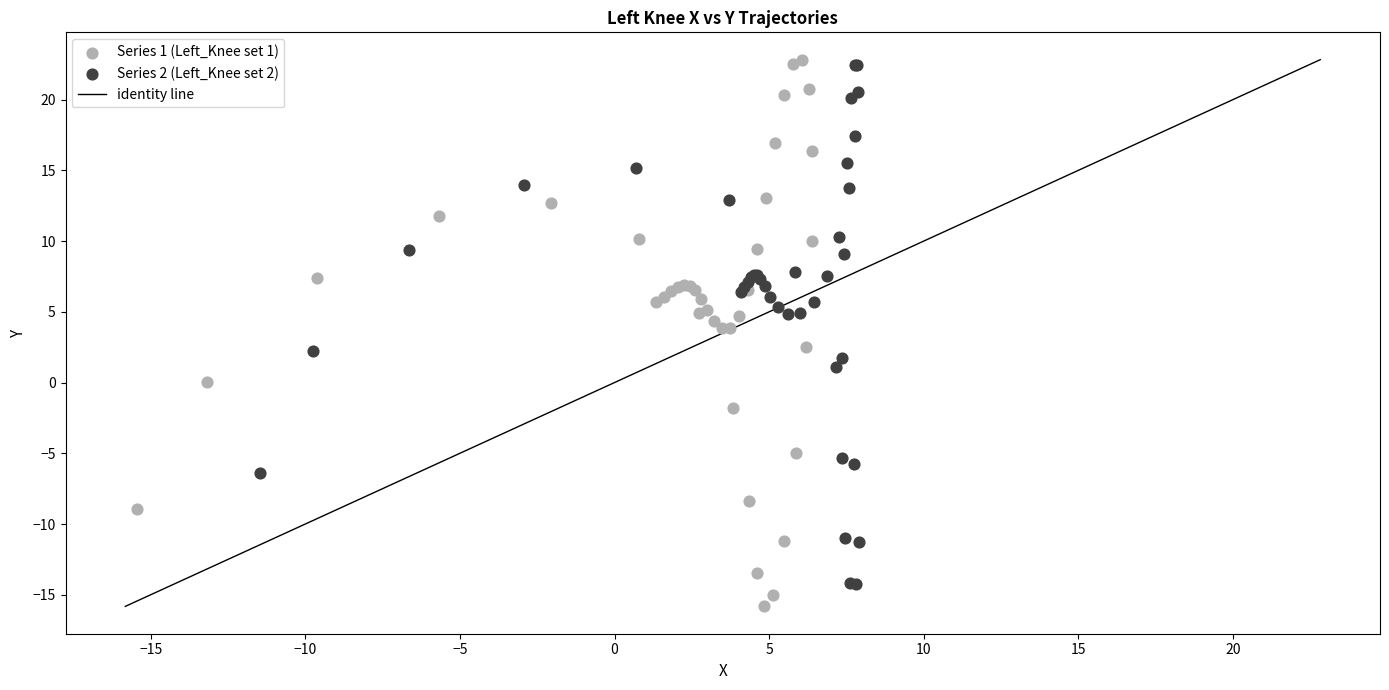

Which series has the largest Y range (max minus min)?

Series 1 (Left_Knee set 1)